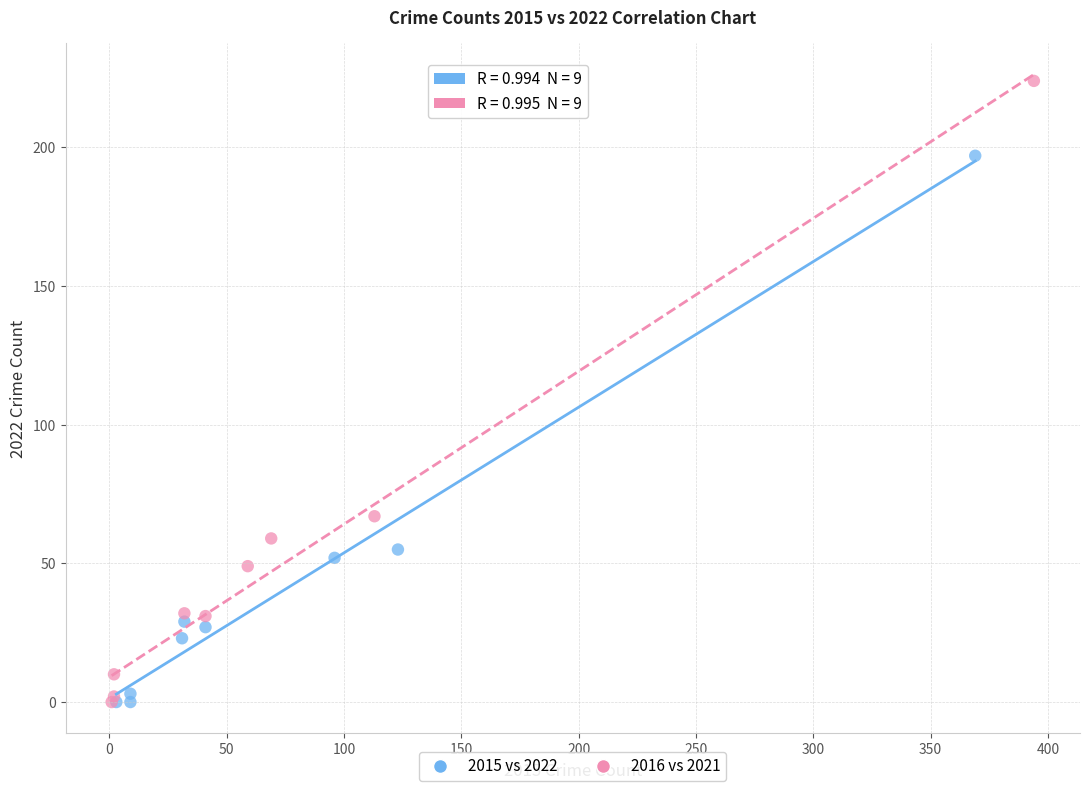

Which series has the widest spread of Y values?

2016 vs 2021